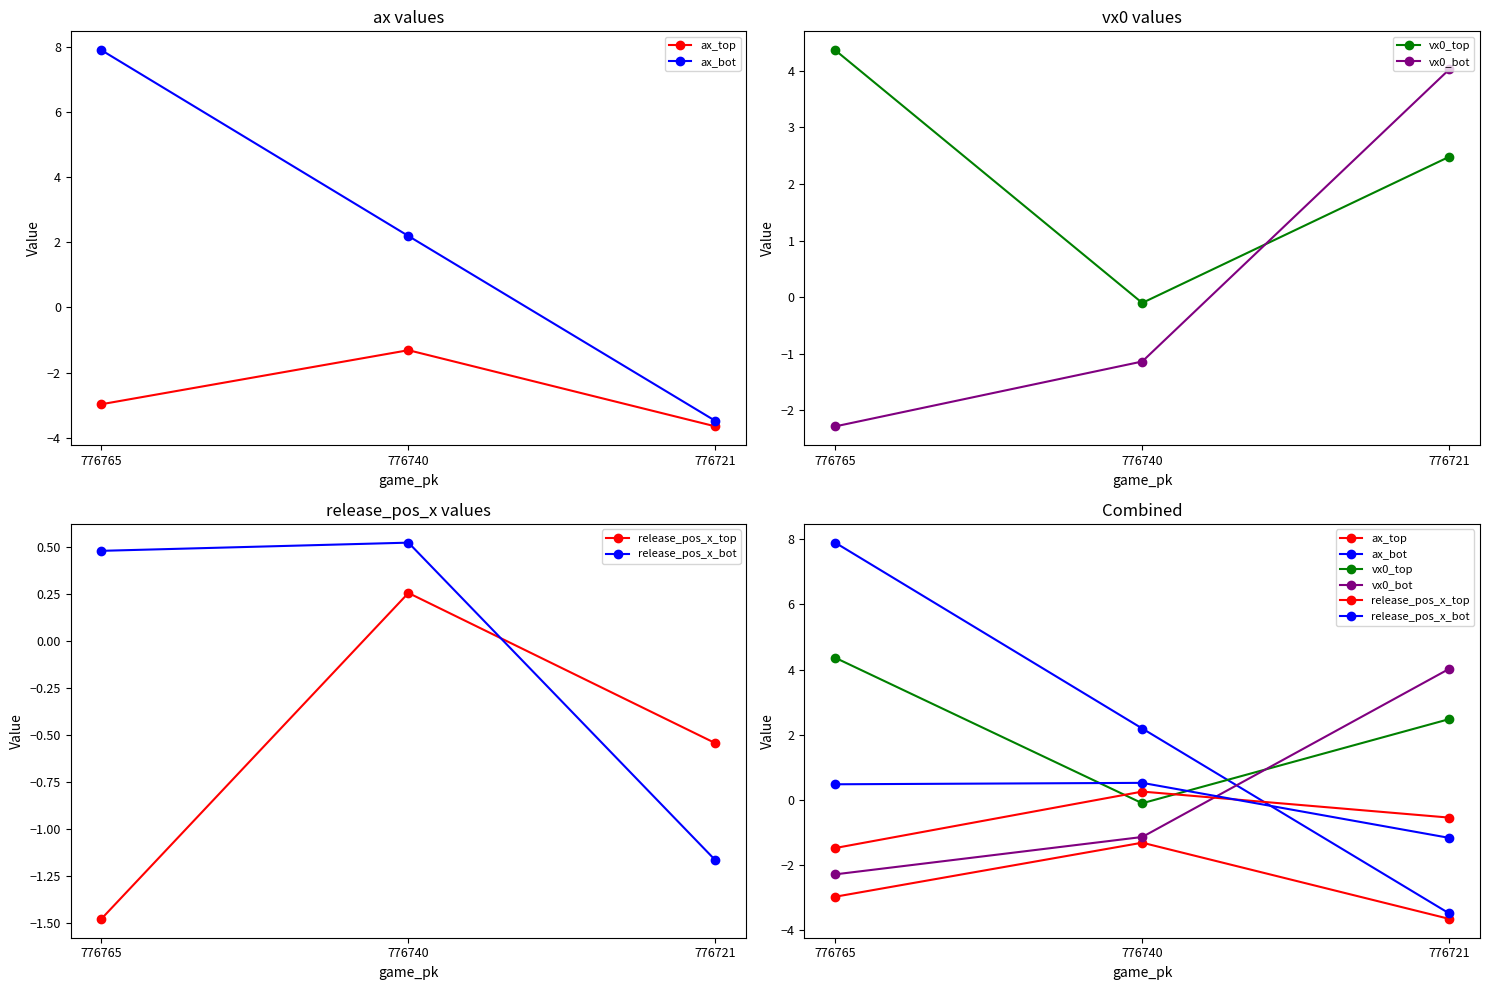

What are all the series names shown in the legend?

ax_top, ax_bot, vx0_top, vx0_bot, release_pos_x_top, release_pos_x_bot